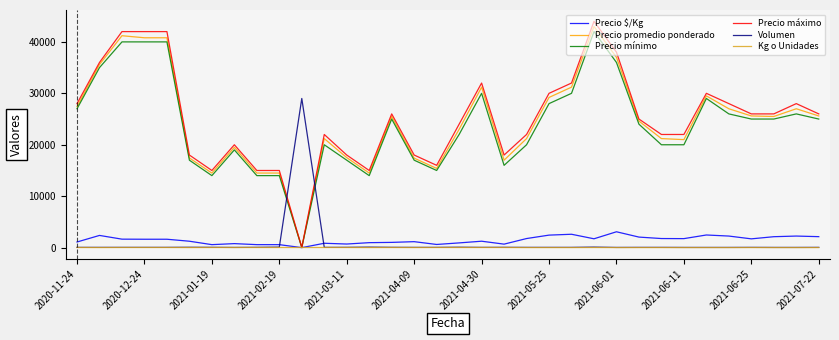

Which series has the widest spread of values?

Precio máximo